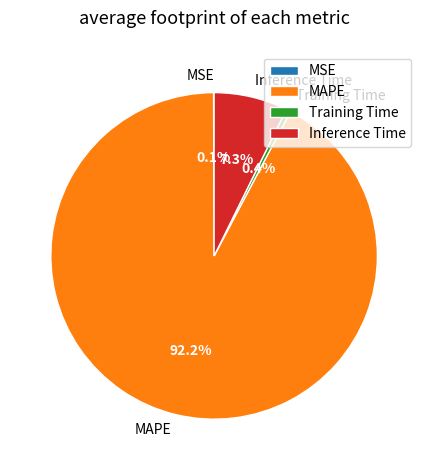

What percentage is NOT represented by Inference Time?

92.7%